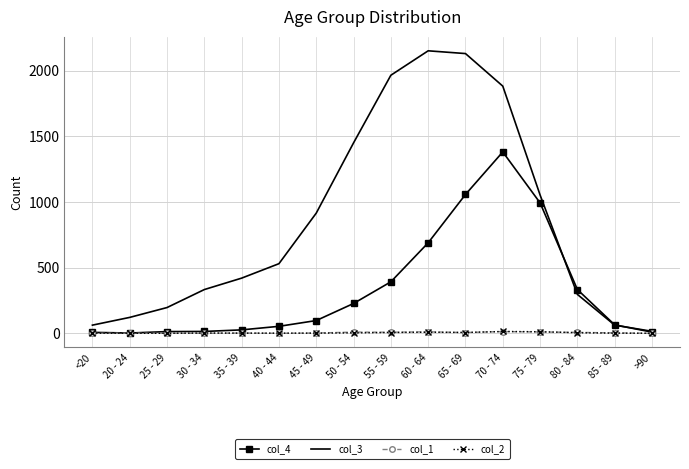

True or false: col_2 has a value of 6 at 55 - 59.

True